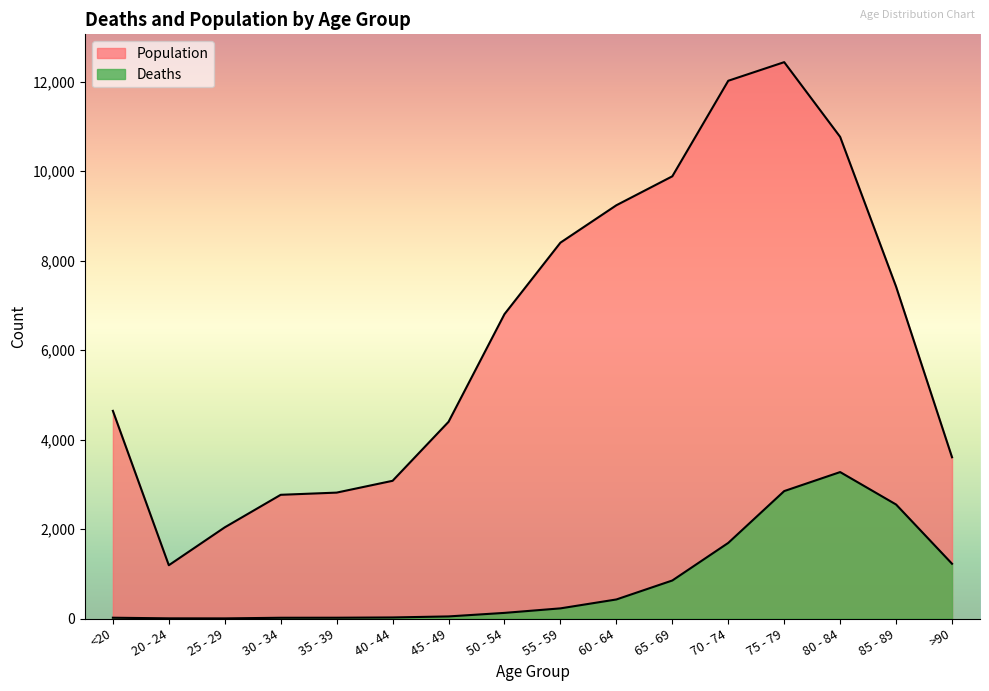

How many data points in Population are less than 6803?

8